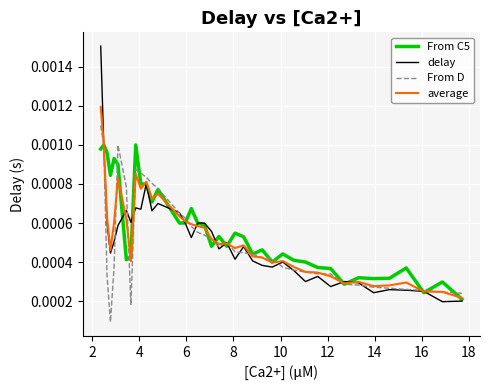

What are all the series names shown in the legend?

From C5, delay, From D, average